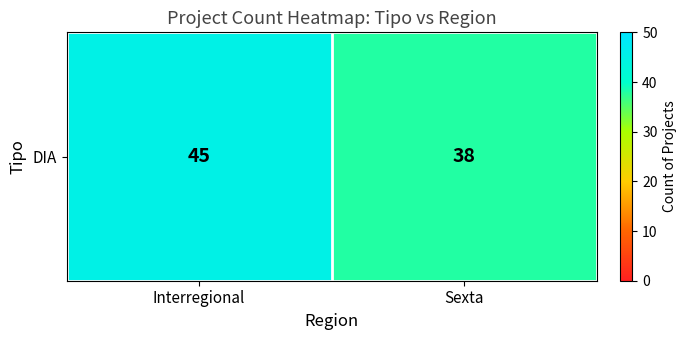

Between Interregional and Sexta, which is larger?

Interregional